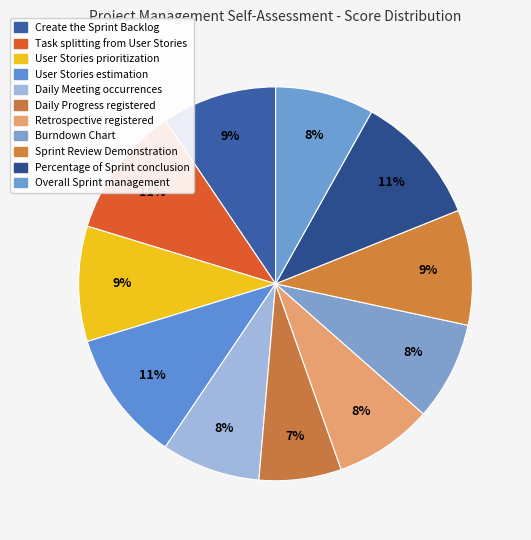

Rank the categories by value from lowest to highest.

Daily Progress registered, Daily Meeting occurrences, Retrospective registered, Burndown Chart, Overall Sprint management, Create the Sprint Backlog, User Stories prioritization, Sprint Review Demonstration, Task splitting from User Stories, User Stories estimation, Percentage of Sprint conclusion